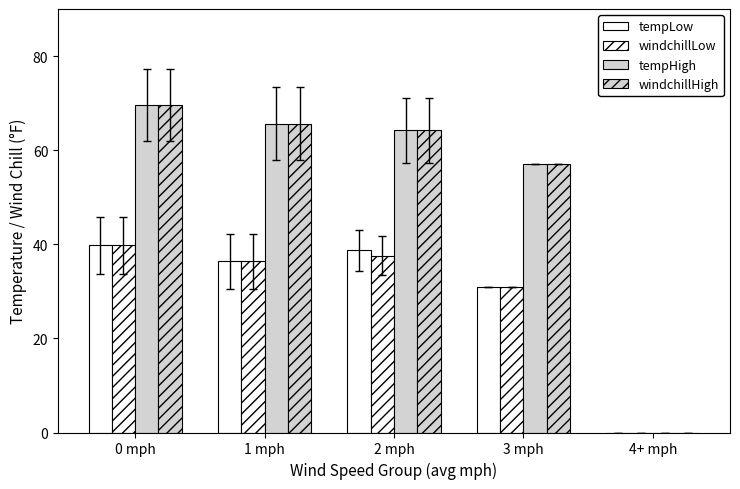

Does the chart contain stacked bars?

No